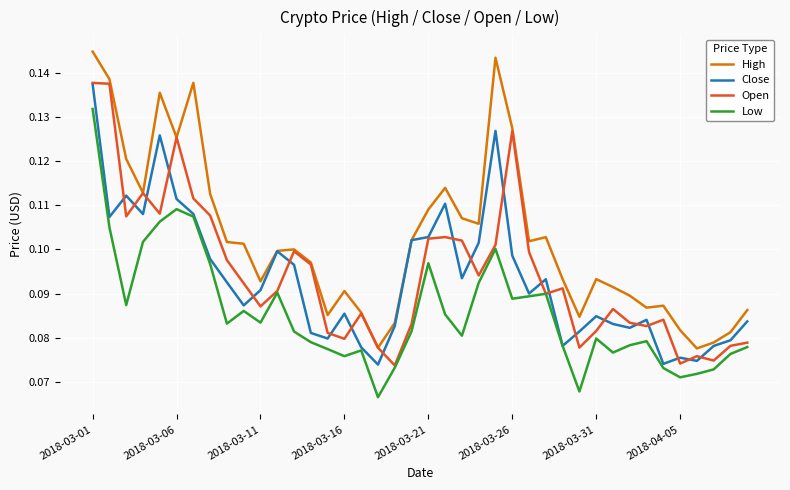

Which series has the largest total across all categories?

High